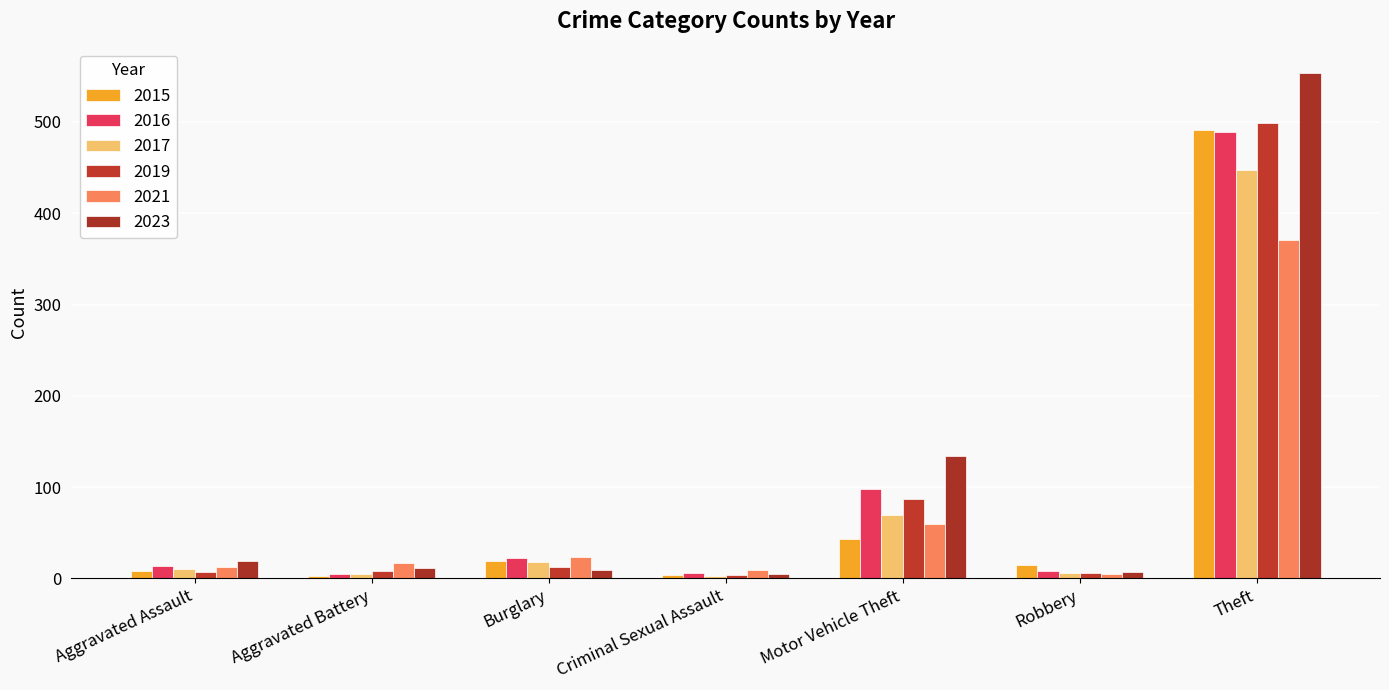

Are the bars horizontal?

No